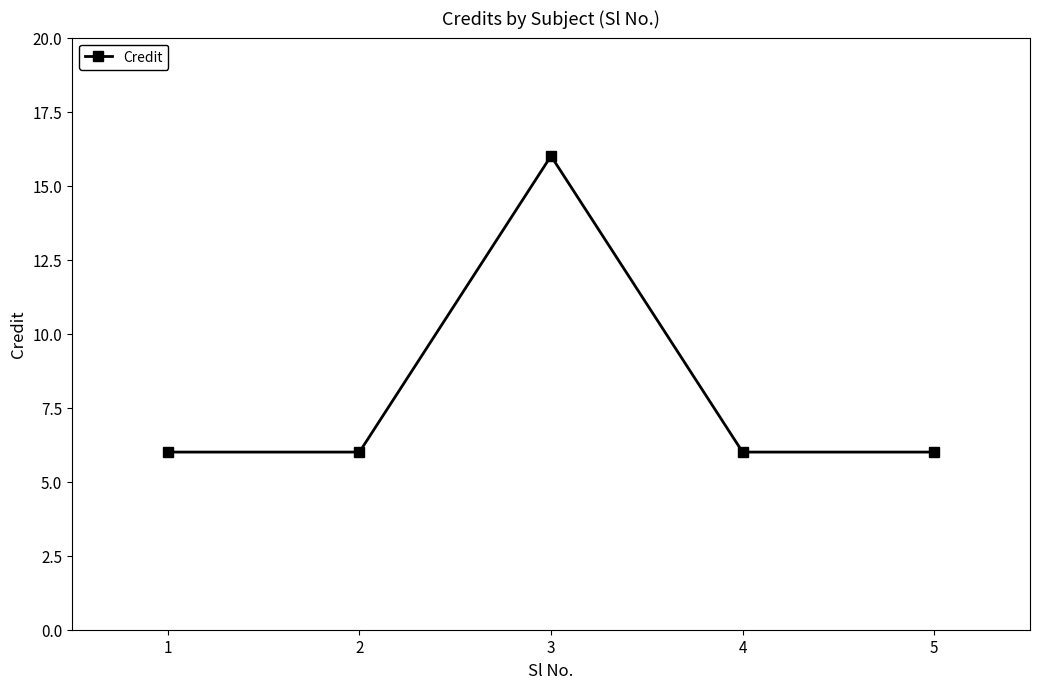

How many points are higher than both their immediate neighbors (excluding endpoints)?

1